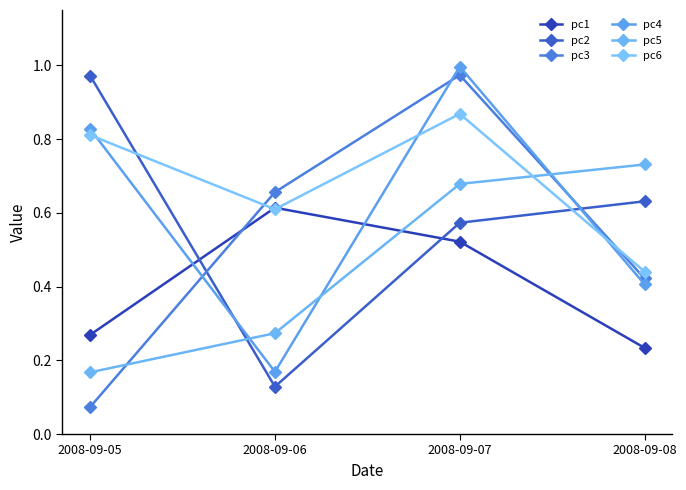

In pc1, how many points are higher than both neighbors (excluding endpoints)?

1